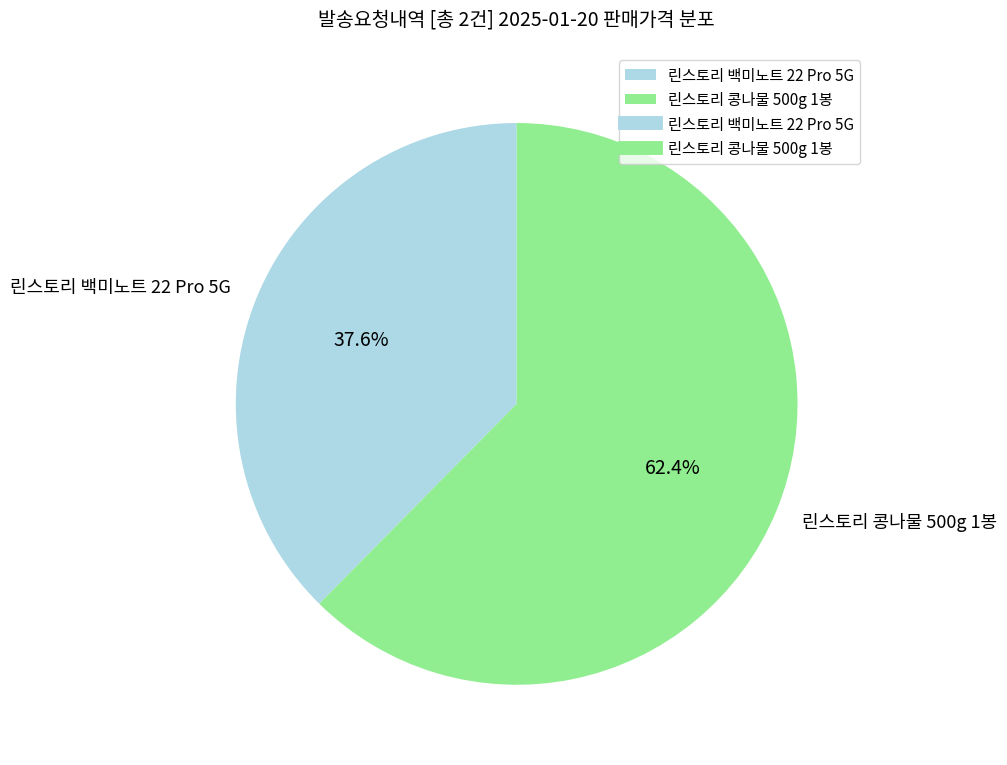

To the nearest percent, what is the combined percentage of 린스토리 백미노트 22 Pro 5G and 린스토리 콩나물 500g 1봉?

100%